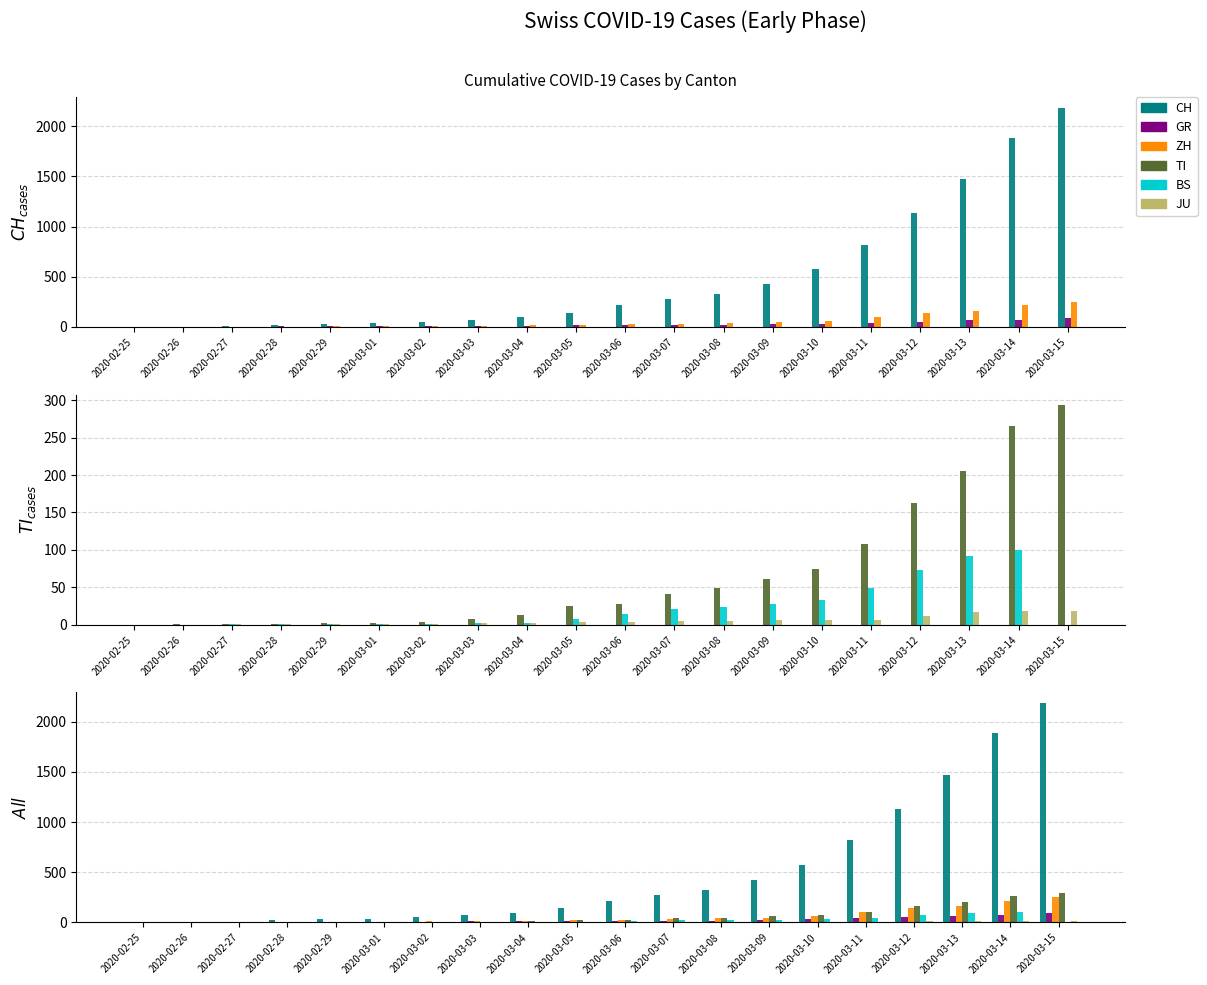

What is the difference between the GR values at 2020-03-13 and 2020-03-07?

47